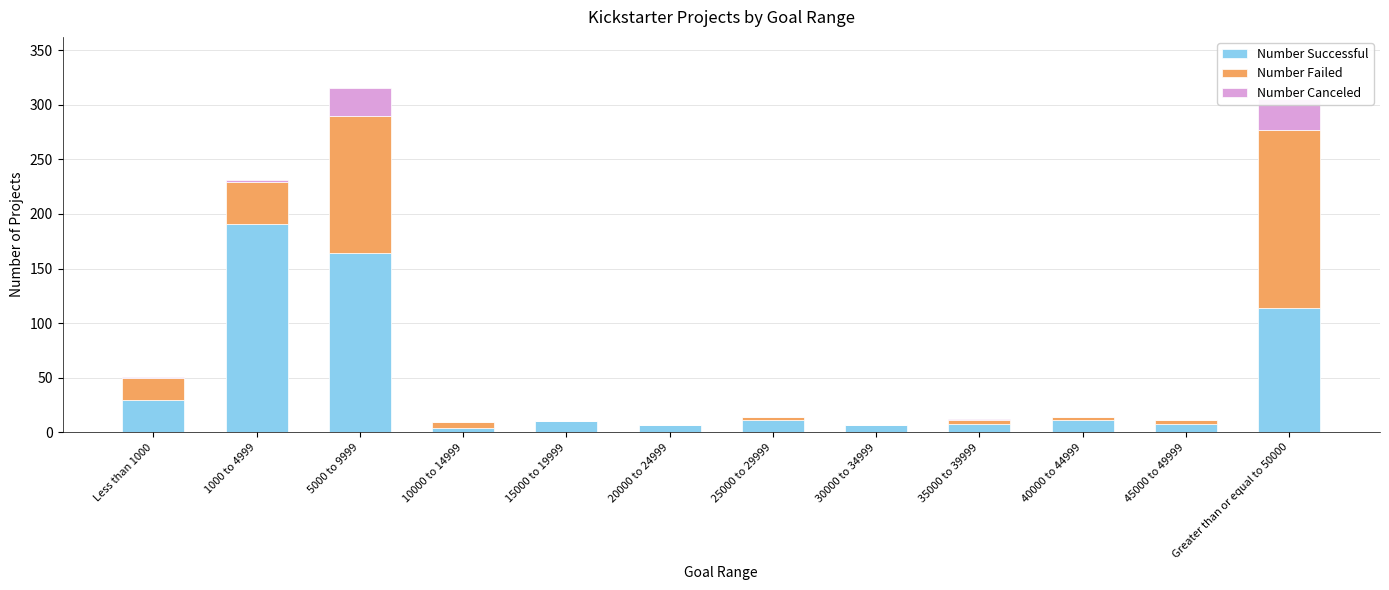

Rank the series by their maximum value, from highest to lowest.

Number Successful, Number Failed, Number Canceled